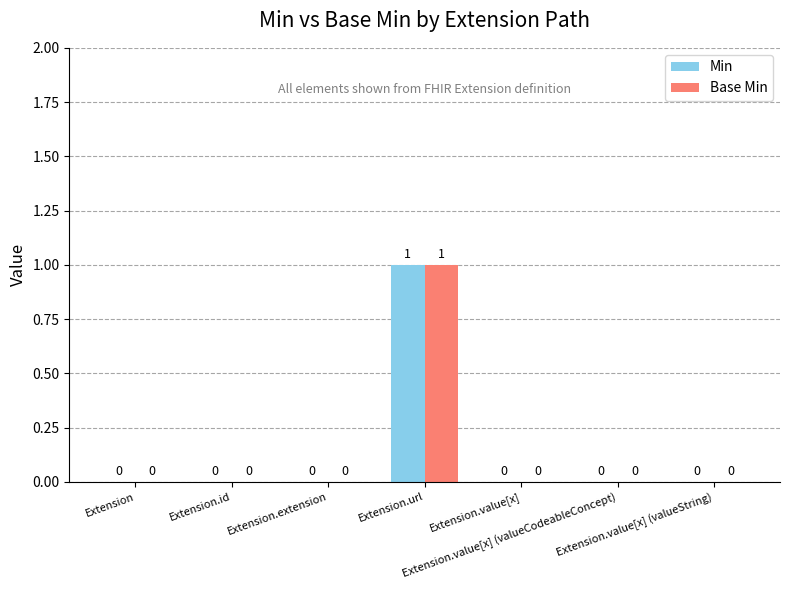

How many Min values are between 0 and 1?

7